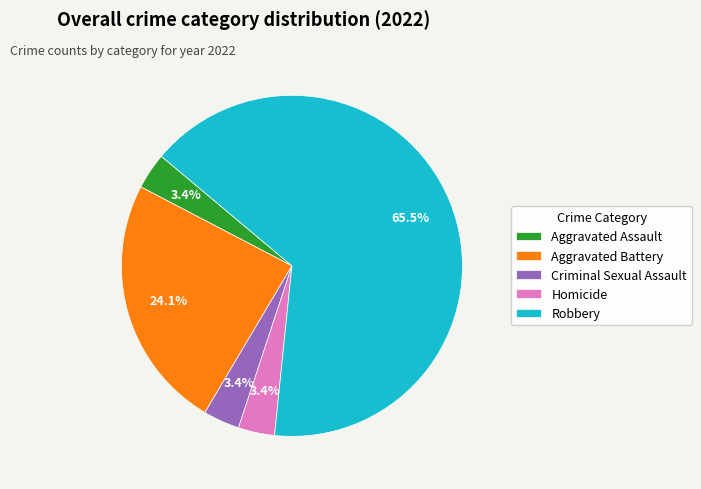

To the nearest percent, what percentage of the pie is Criminal Sexual Assault?

3%